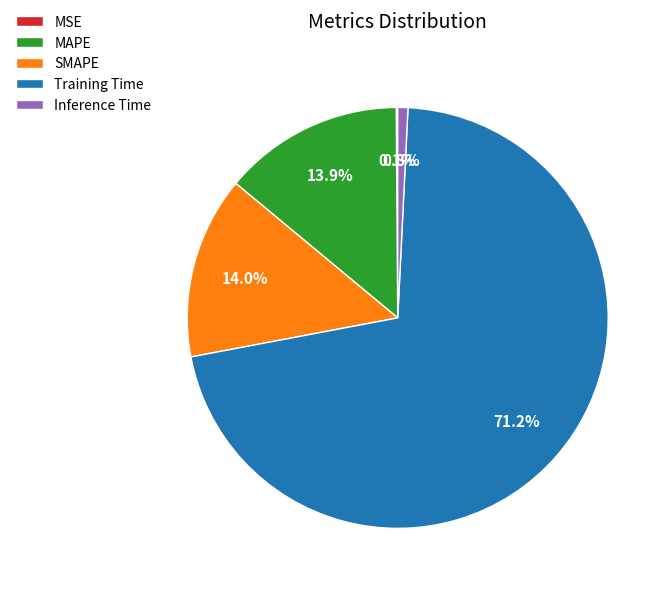

What is the largest slice in the pie chart?

Training Time